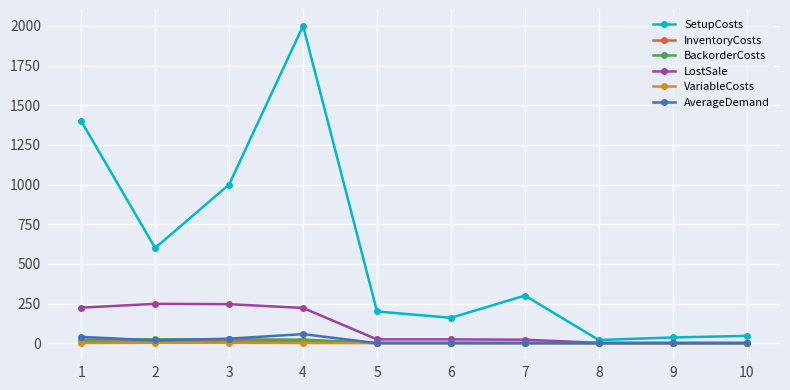

Which series has the largest range (max minus min)?

SetupCosts